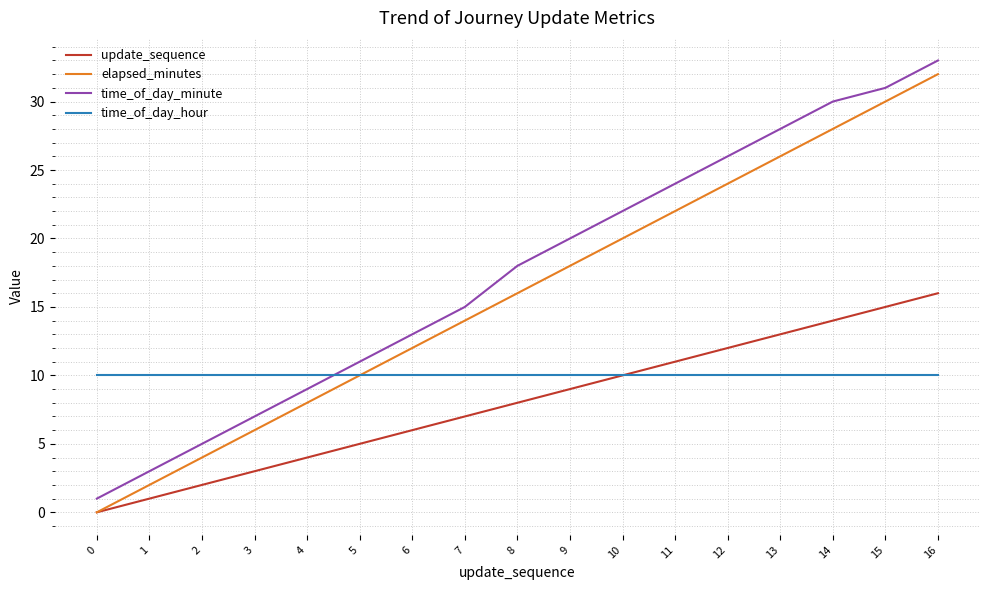

What value does the update_sequence series have at 15?

15